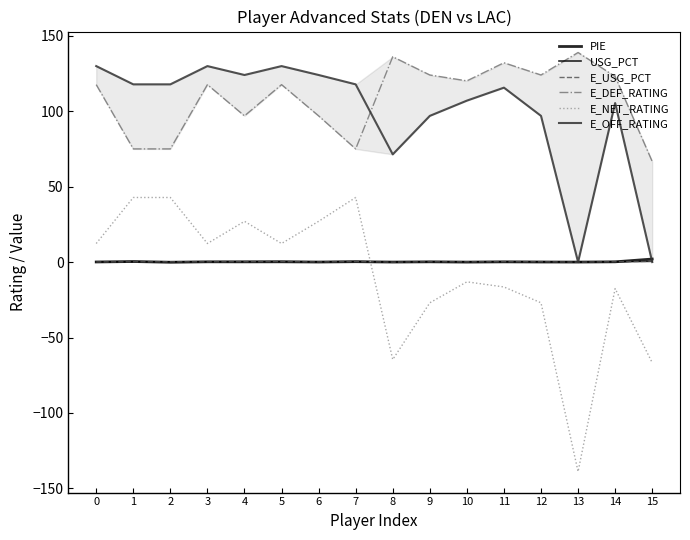

What is the average value of the E_OFF_RATING series?

99.0